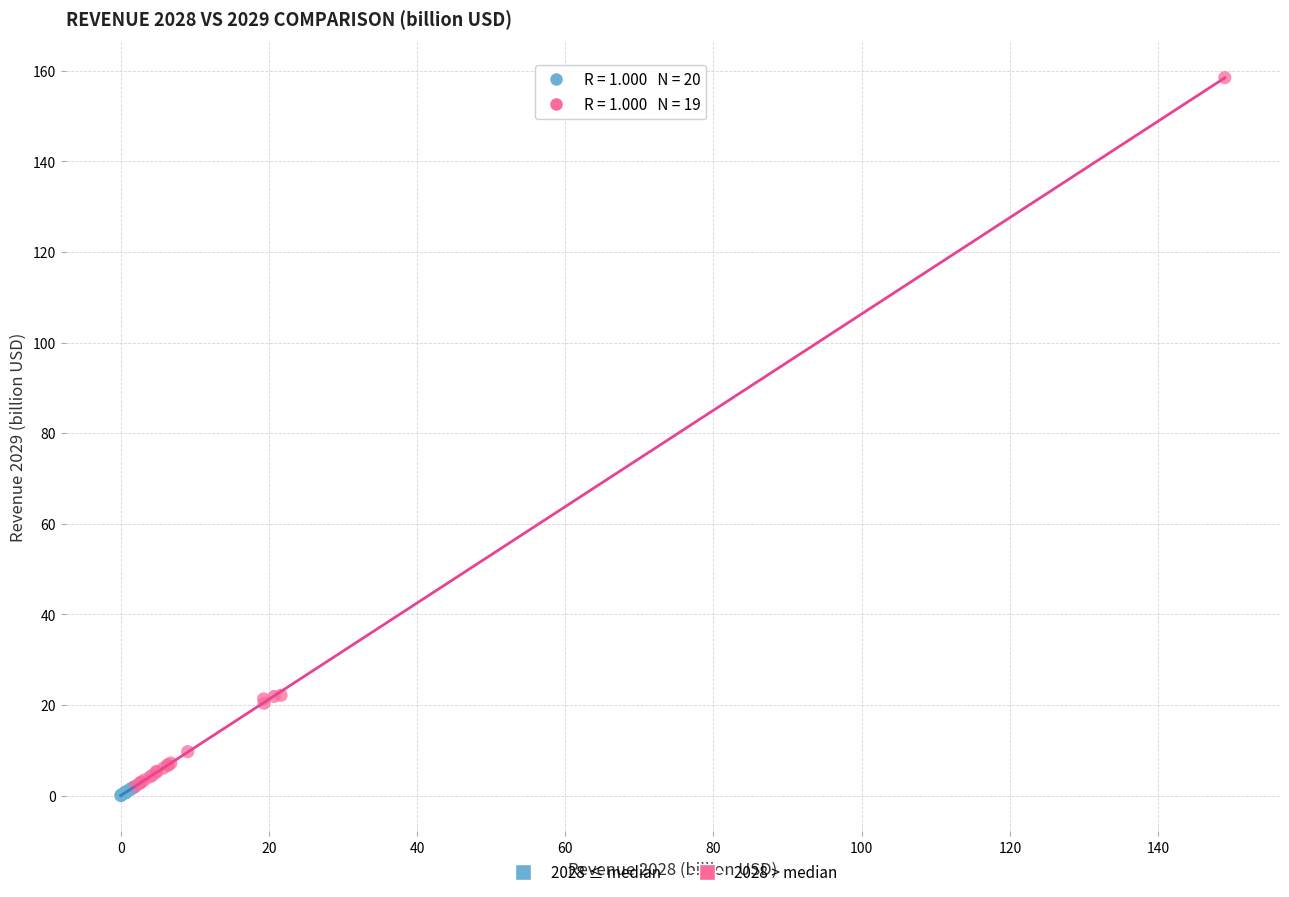

Which series has the largest Y range (max minus min)?

2028 > median